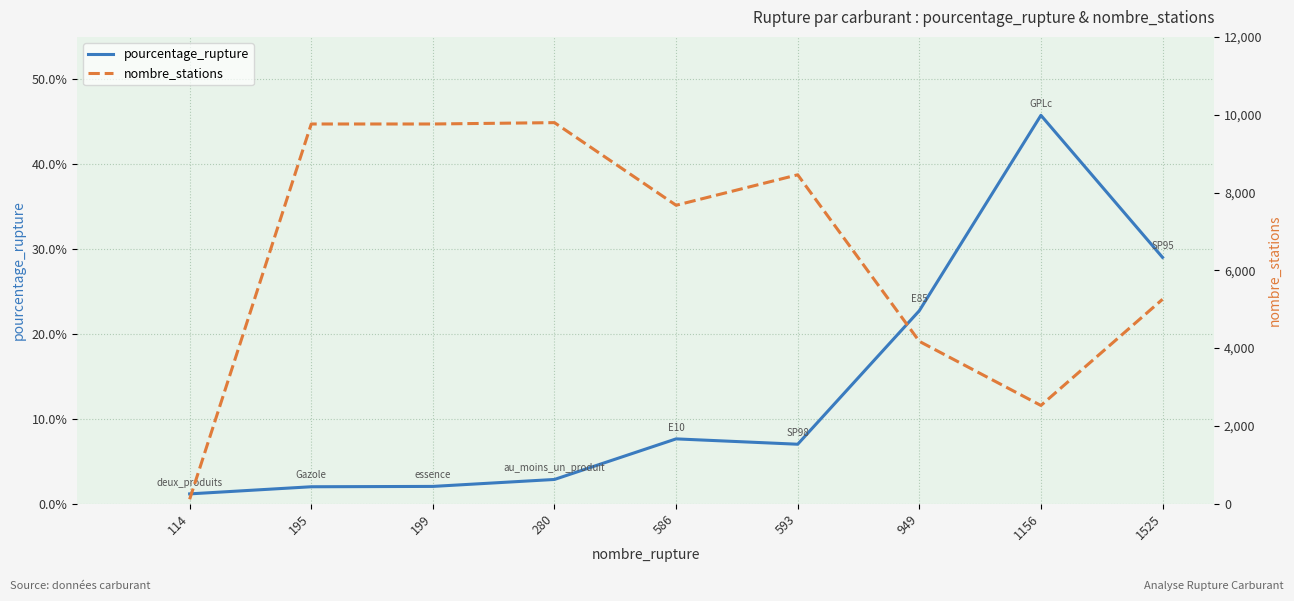

True or false: nombre_stations and pourcentage_rupture intersect in this chart.

False